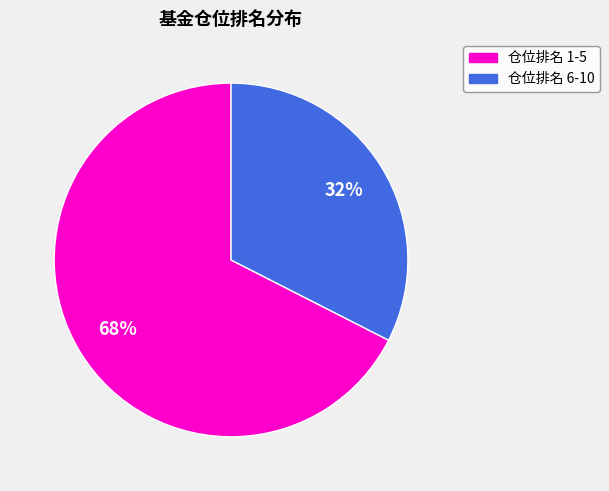

Count the number of slices in the pie.

2